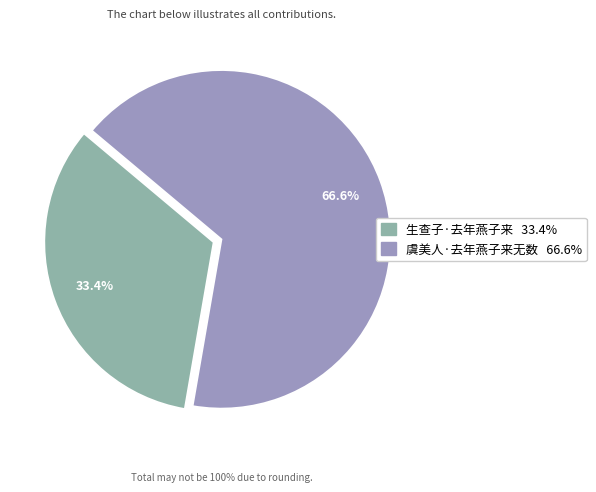

True or false: 生查子·去年燕子来 accounts for 27% of the total.

False